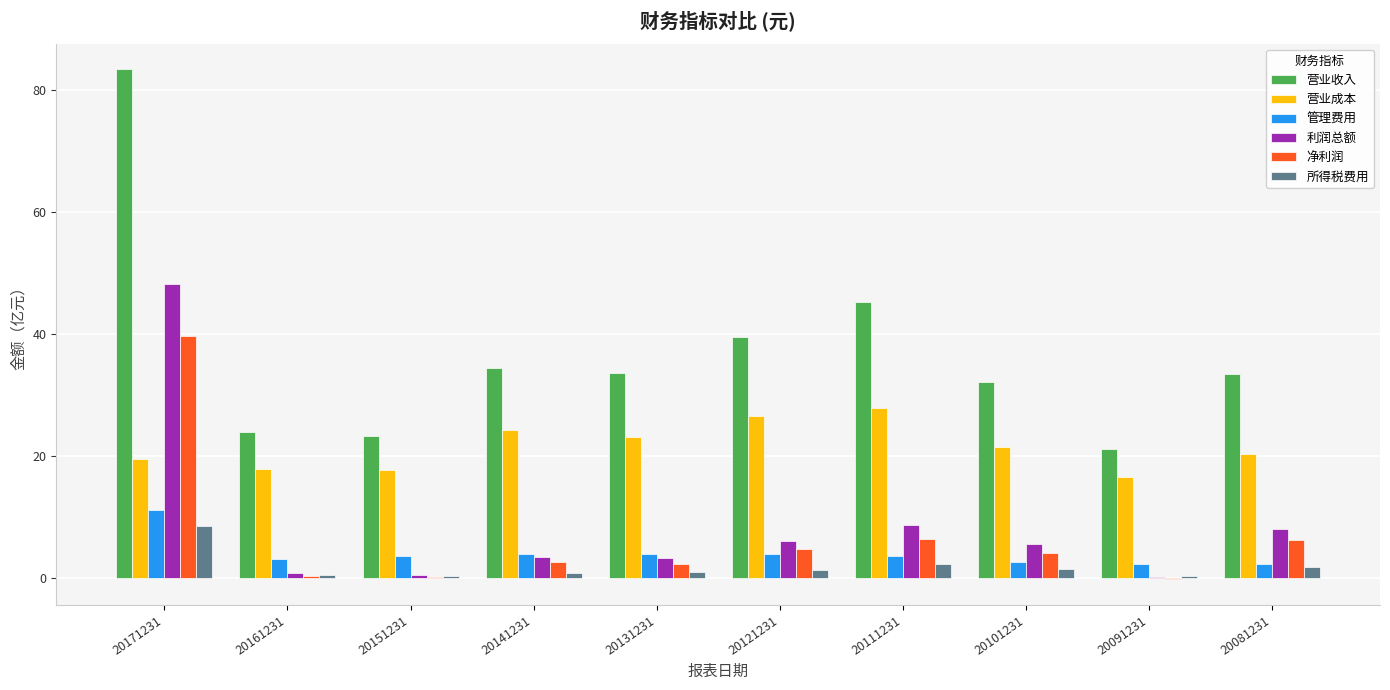

What is the greatest value displayed?

83.5